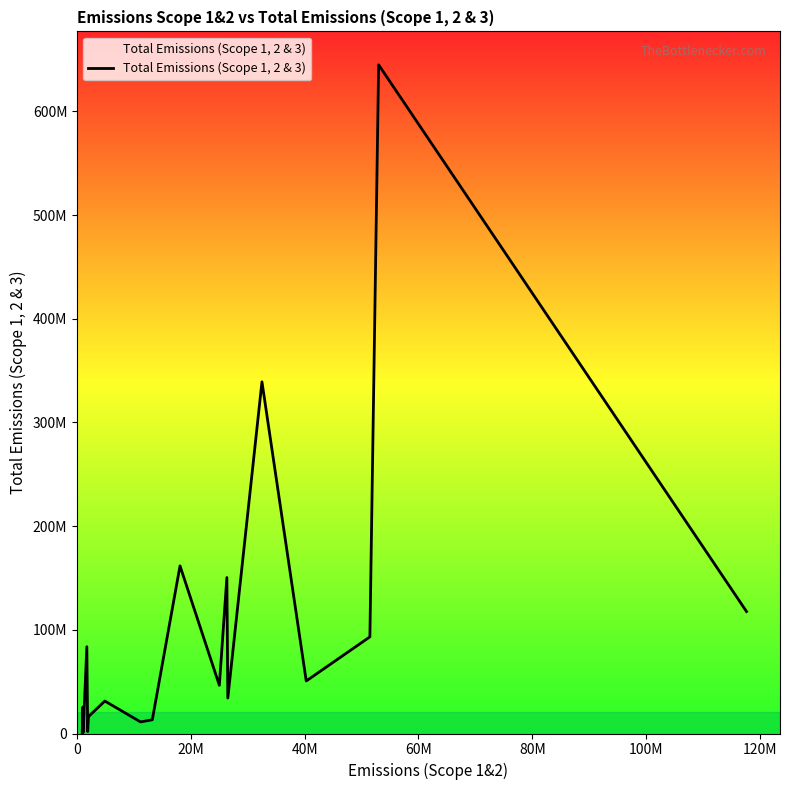

What is the difference between the maximum and second lowest values?

643908968